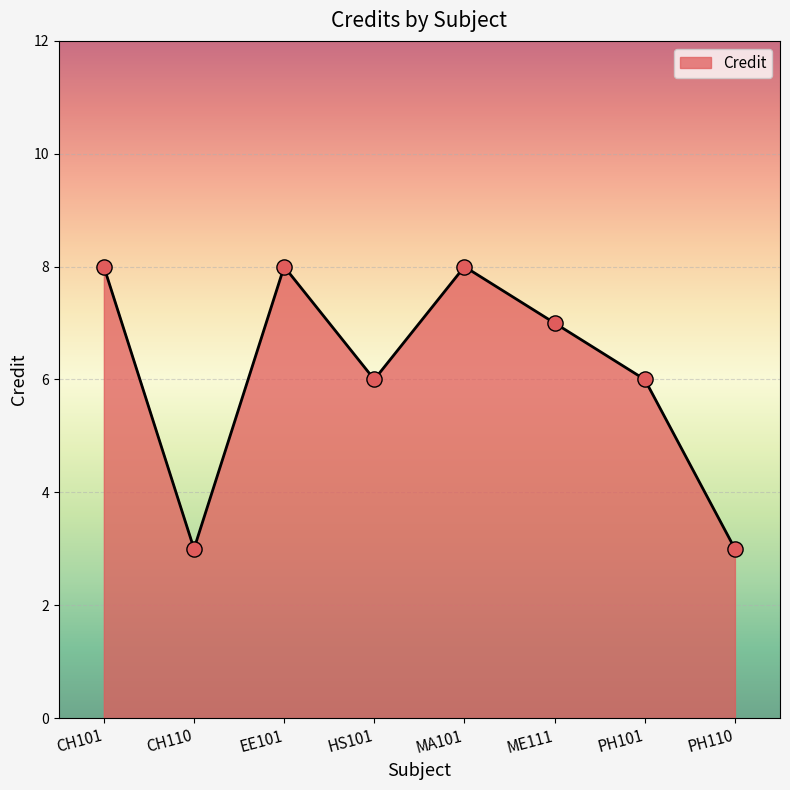

Which has a higher value, PH110 or MA101?

MA101